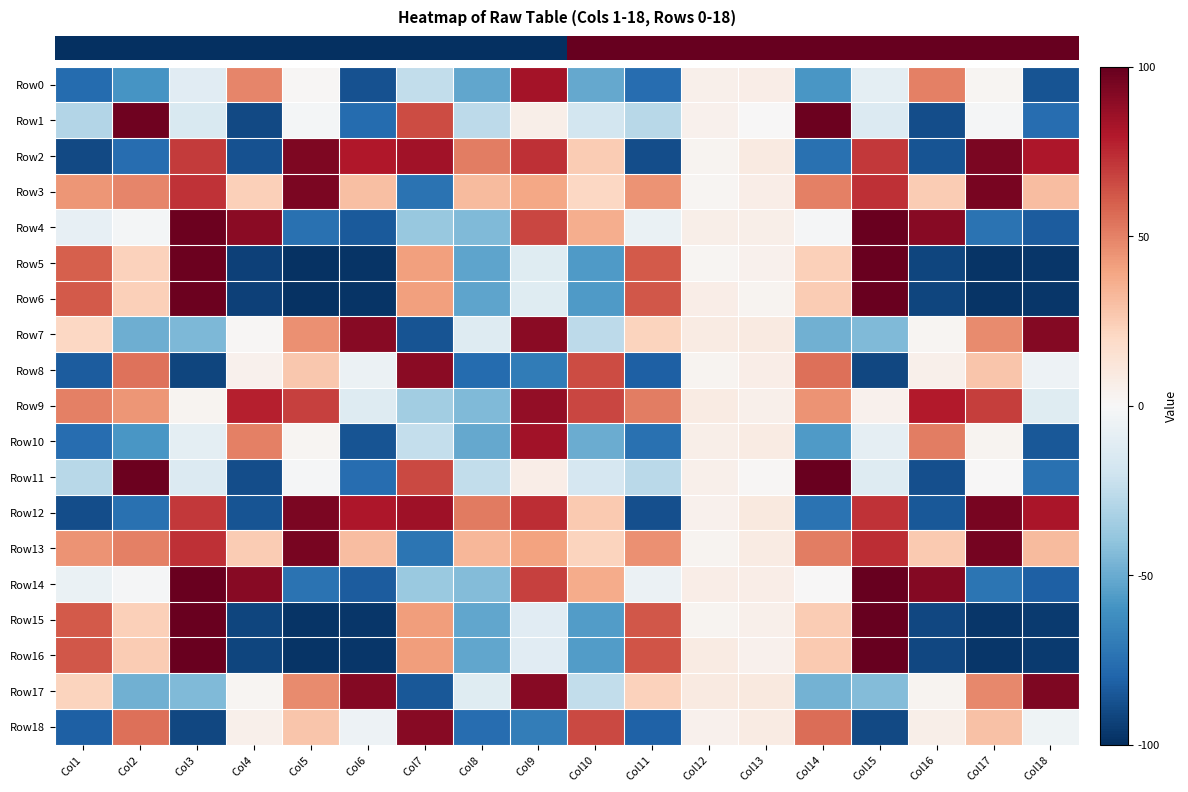

Which label corresponds to the smallest value in the chart?

Col5